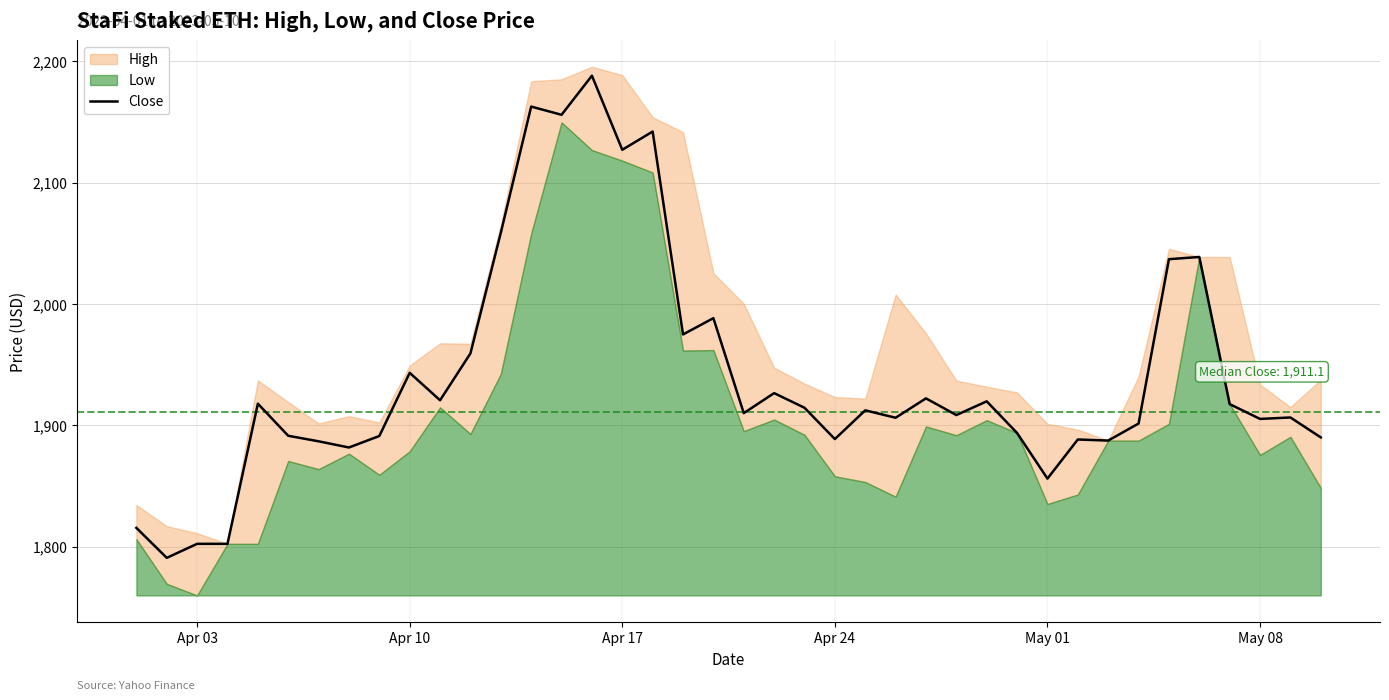

Reading left to right, what are all the values shown in this chart?

1815.5	1790.8	1802.3	1802.3	1917.8	1891.3	1886.8	1881.7	1891.1	1943.2	1920.6	1959.2	2058.6	2162.6	2155.8	2188.0	2127.0	2142.0	1974.8	1988.2	1910.0	1926.5	1914.4	1888.6	1912.3	1906.2	1922.2	1908.4	1919.7	1893.6	1856.1	1888.3	1887.4	1901.4	2036.8	2038.7	1917.4	1905.2	1906.4	1890.0